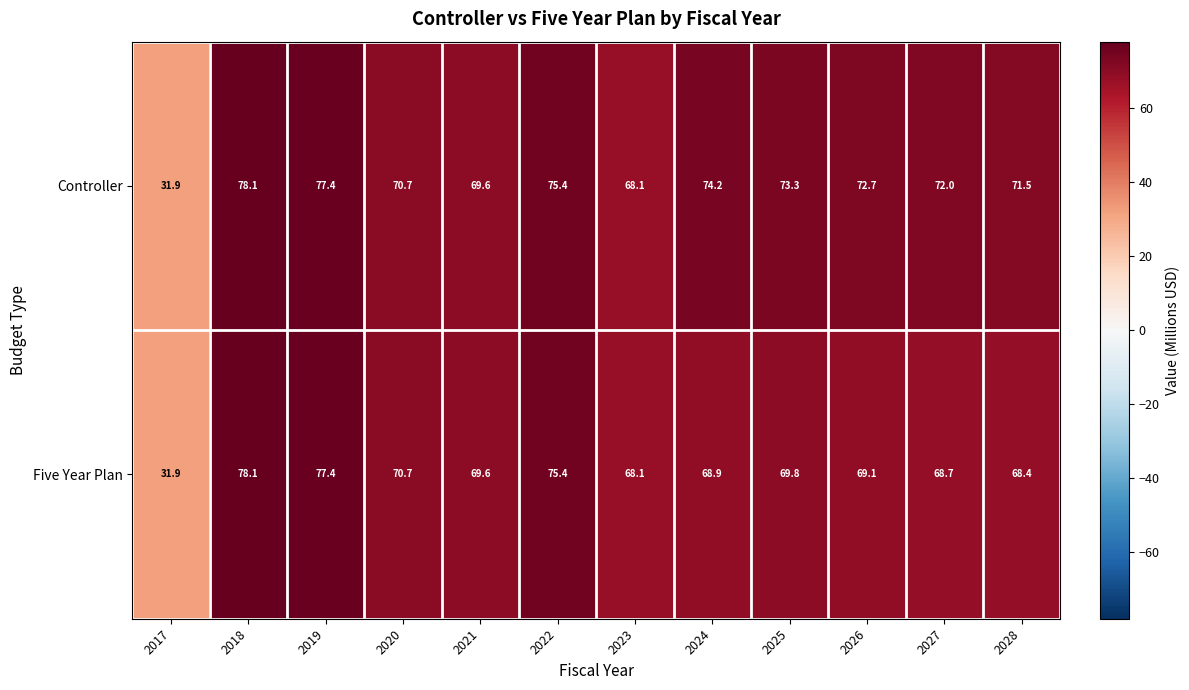

Rank the categories by Five Year Plan value from highest to lowest.

2018, 2019, 2022, 2020, 2025, 2021, 2026, 2024, 2027, 2028, 2023, 2017